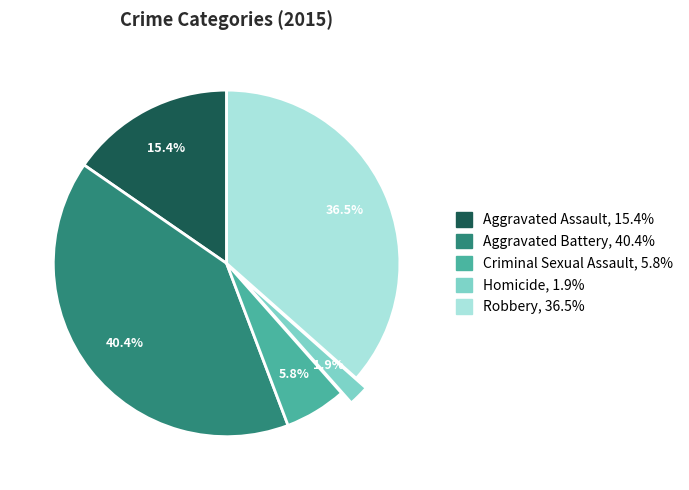

Does Aggravated Battery represent more than half of the total?

No